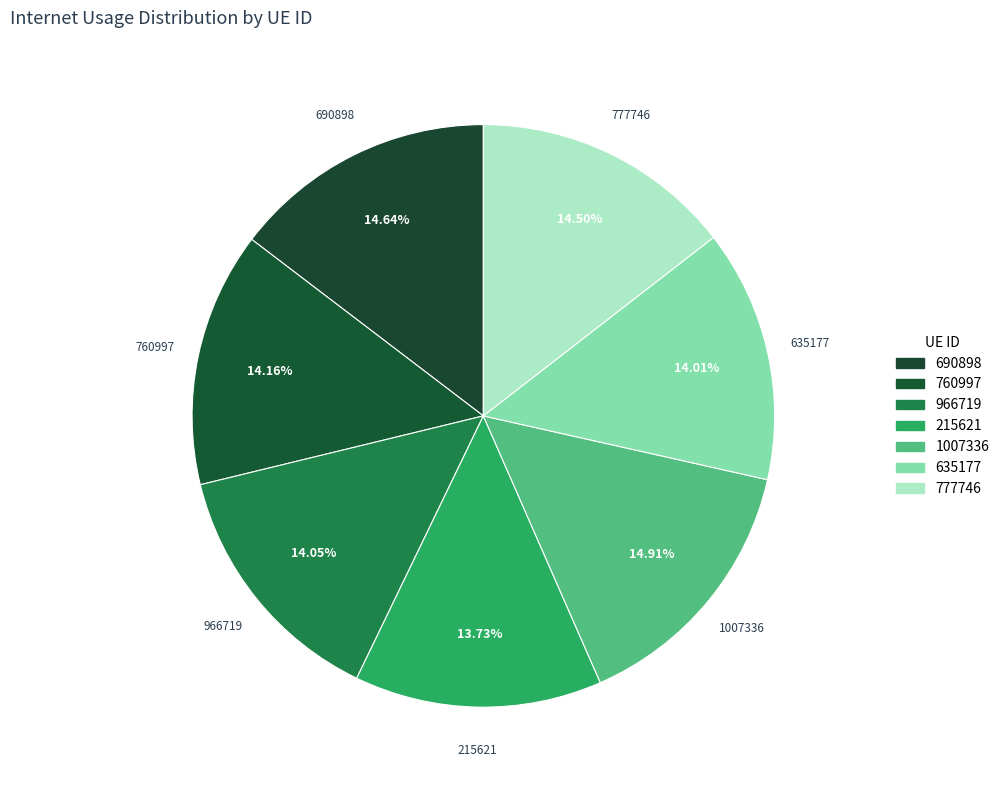

Combined, do 777746 and 1007336 account for over 50%?

No